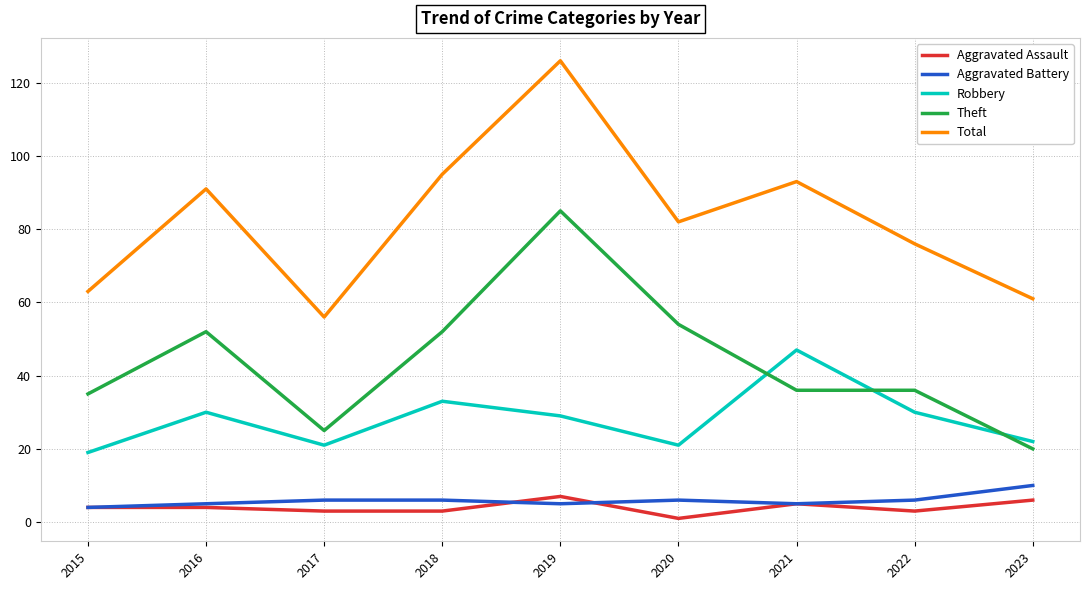

The value of Aggravated Assault at 2018 is 3. True or false?

True